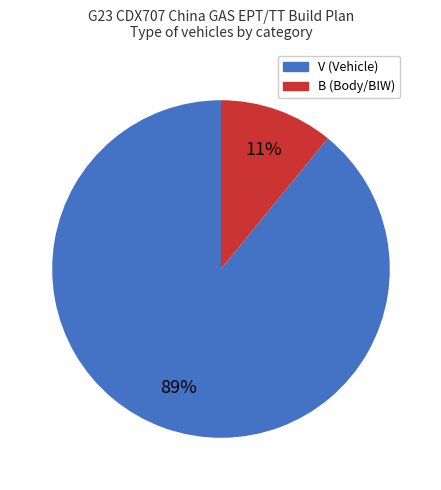

How many segments does this pie chart have?

2